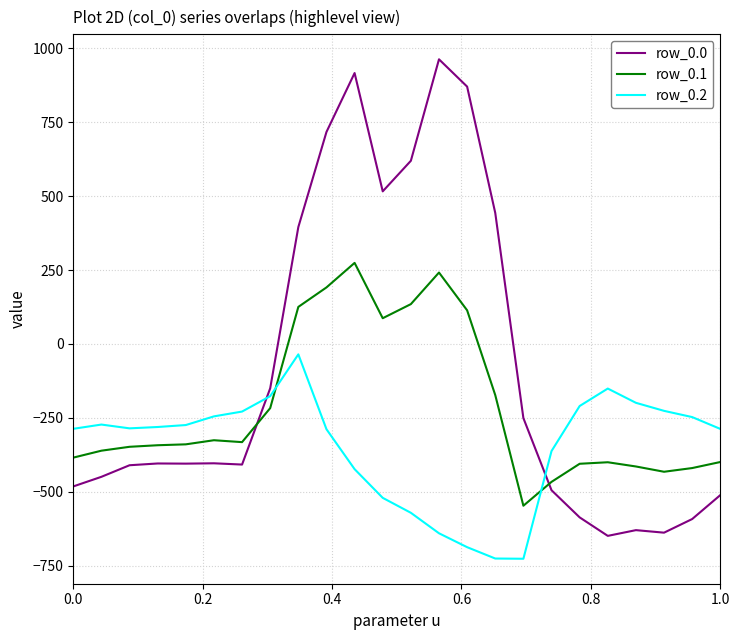

Which series has the largest range (max minus min)?

row_0.0